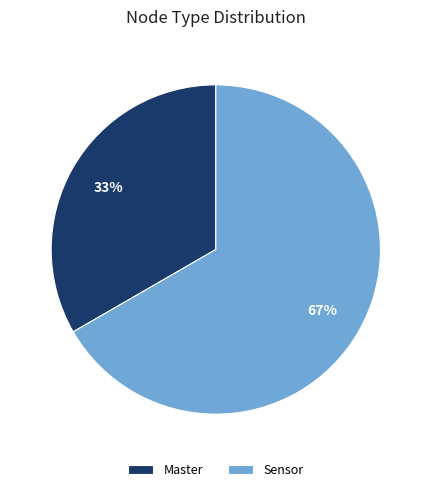

To the nearest percent, what is the average slice percentage?

50%